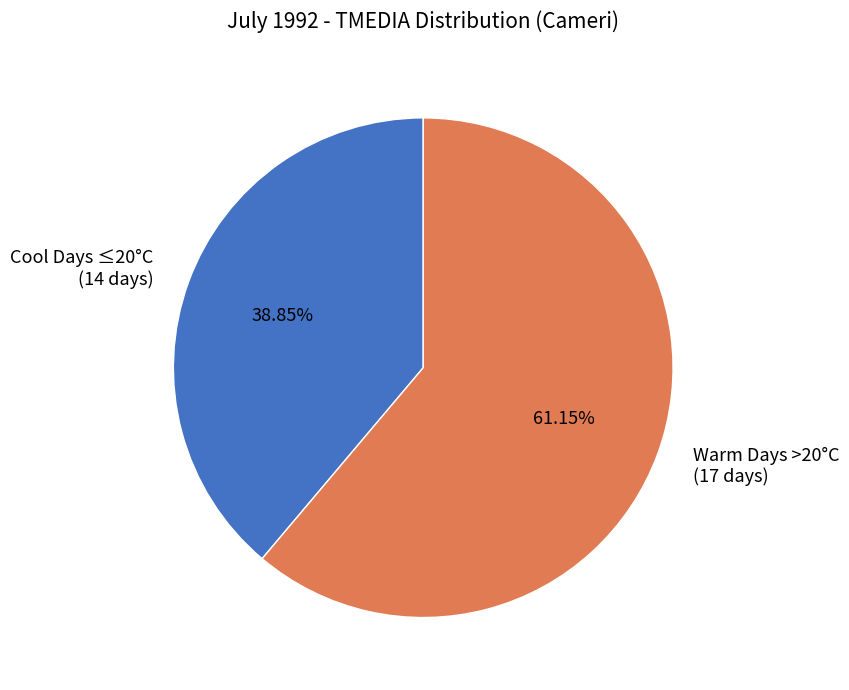

Which has a higher value, Warm Days >20°C (17 days) or Cool Days ≤20°C (14 days)?

Warm Days >20°C (17 days)